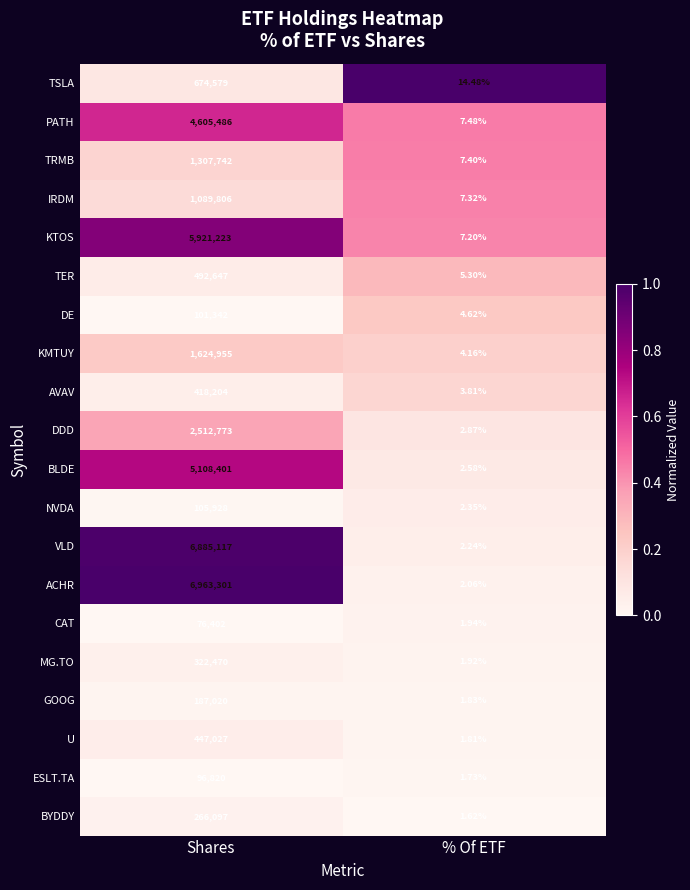

Which category has the lowest value in the ACHR series?

% Of ETF